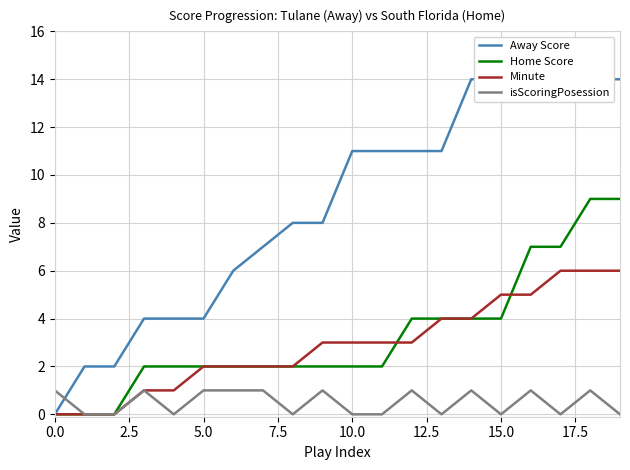

Reading left to right, extract all data points from this chart.

Away Score: 0	2	2	4	4	4	6	7	8	8	11	11	11	11	14	14	14	14	14	14
Home Score: 0	0	0	2	2	2	2	2	2	2	2	2	4	4	4	4	7	7	9	9
Minute: 0	0	0	1	1	2	2	2	2	3	3	3	3	4	4	5	5	6	6	6
isScoringPosession: 1	0	0	1	0	1	1	1	0	1	0	0	1	0	1	0	1	0	1	0